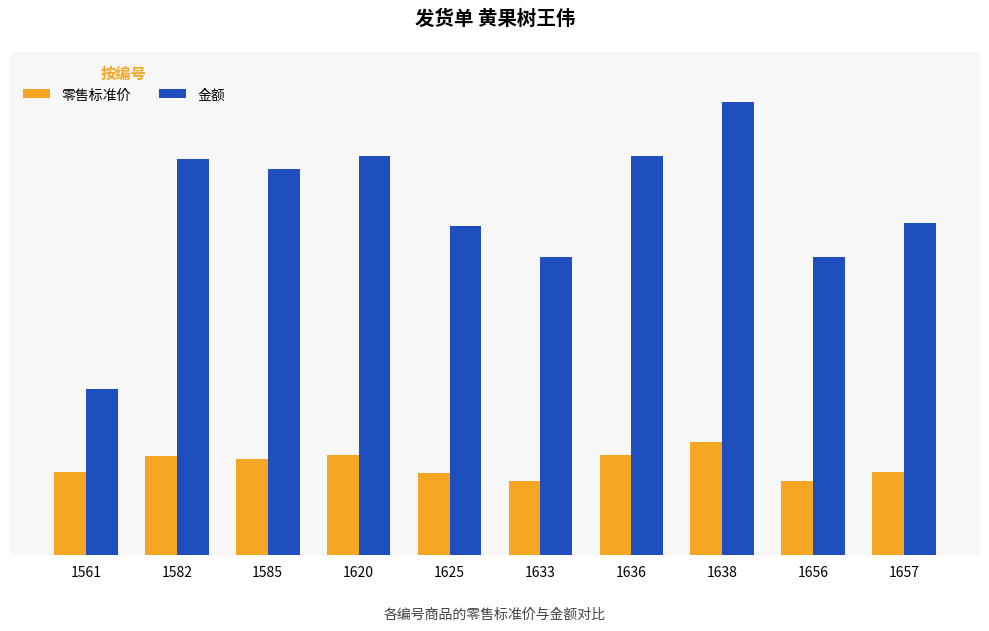

Between 1561 and 1625, which series saw the biggest shift?

金额